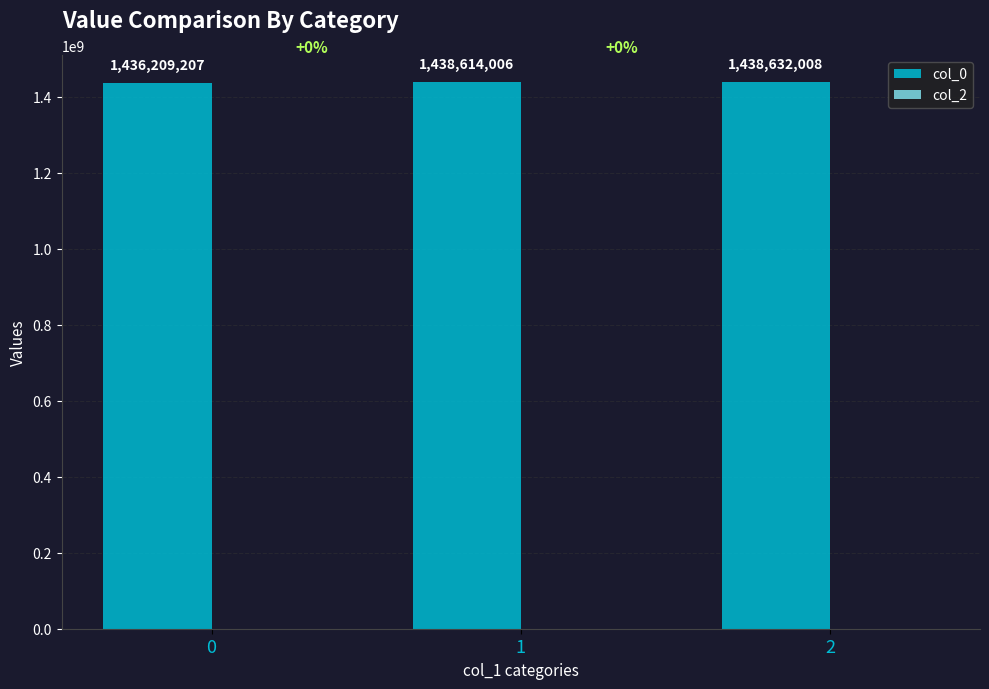

What is the approximate value at 2, to the nearest 10?

1438632010